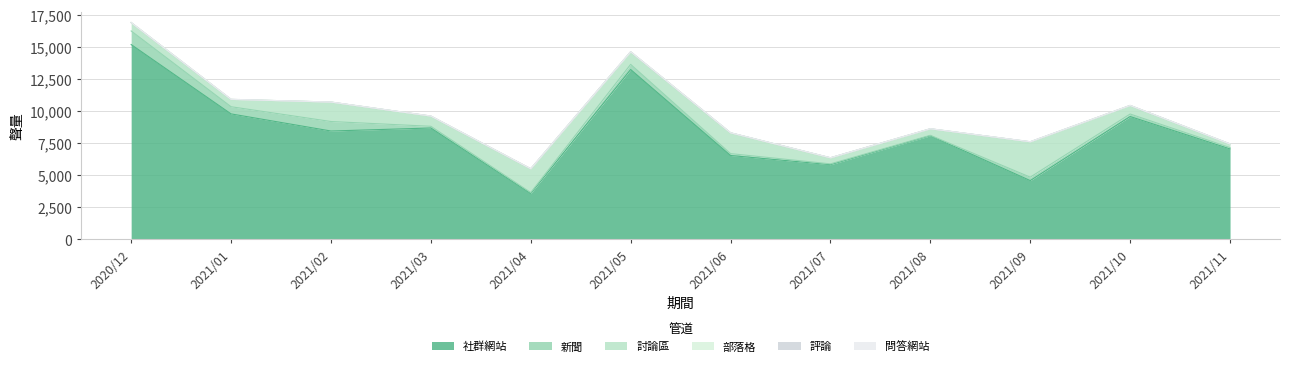

Count the number of data series in this chart.

6